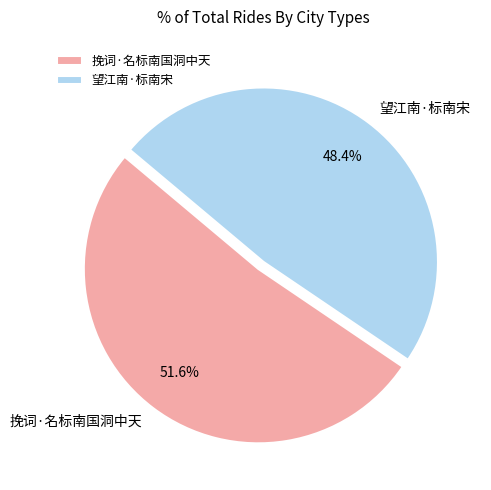

To the nearest percent, what is the difference between the largest and smallest slice percentages?

3%